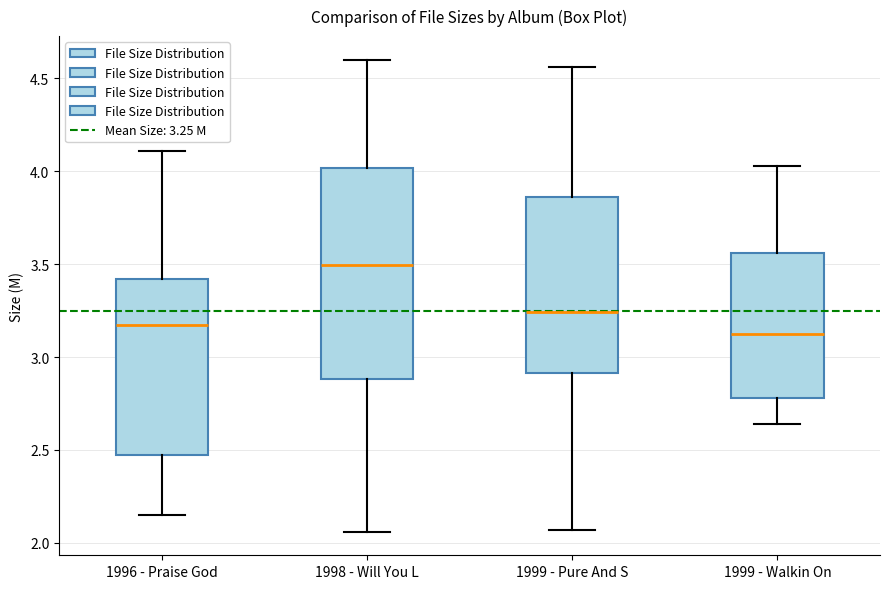

Reading left to right, read every box against the y-axis: the position of its median line, the range the box covers, and the ends of its whiskers. The values are not printed on the chart, so give them approximately, as read against the axis.

1996 - Praise God: median 3.15, box 2.45 to 3.40, whiskers 2.15 to 4.10
1998 - Will You L: median 3.50, box 2.90 to 4.00, whiskers 2.05 to 4.60
1999 - Pure And S: median 3.25, box 2.90 to 3.85, whiskers 2.05 to 4.55
1999 - Walkin On: median 3.15, box 2.80 to 3.55, whiskers 2.65 to 4.05